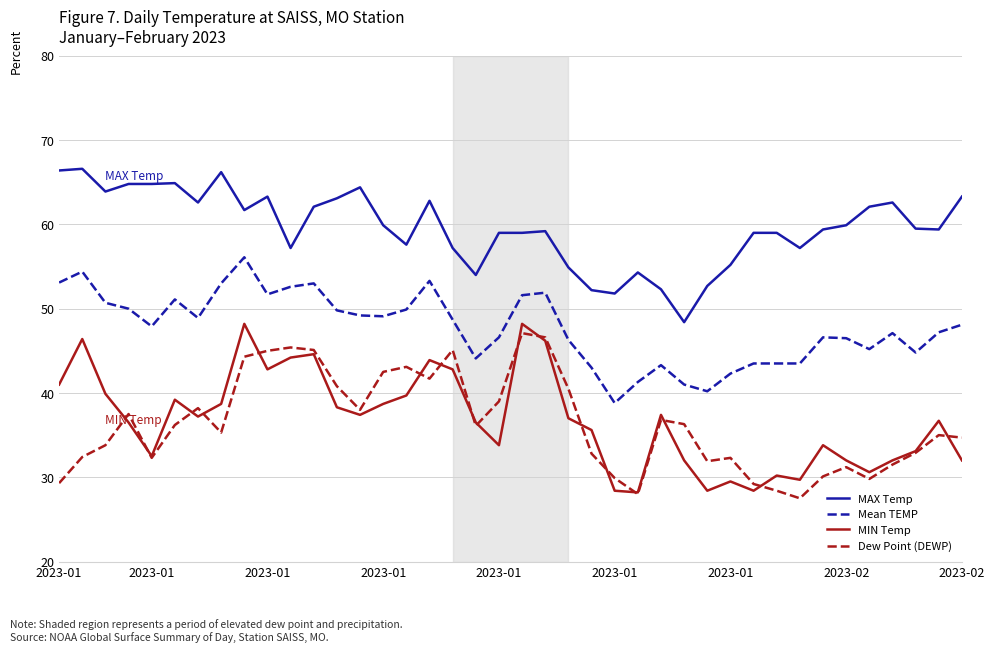

What is the minimum value shown in the chart?

27.5